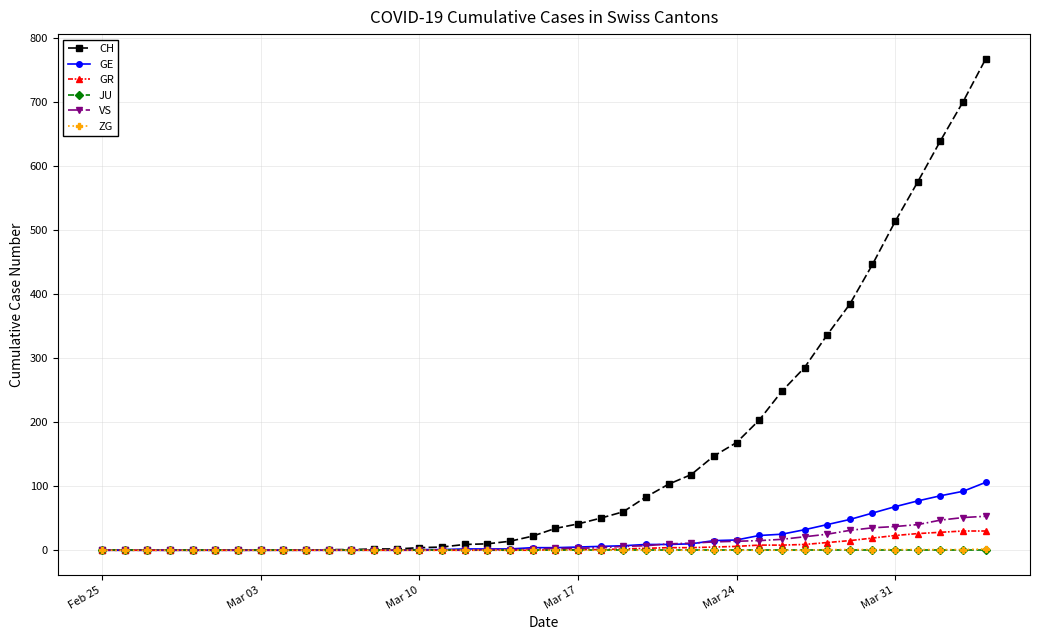

What is the maximum value shown in the chart?

767